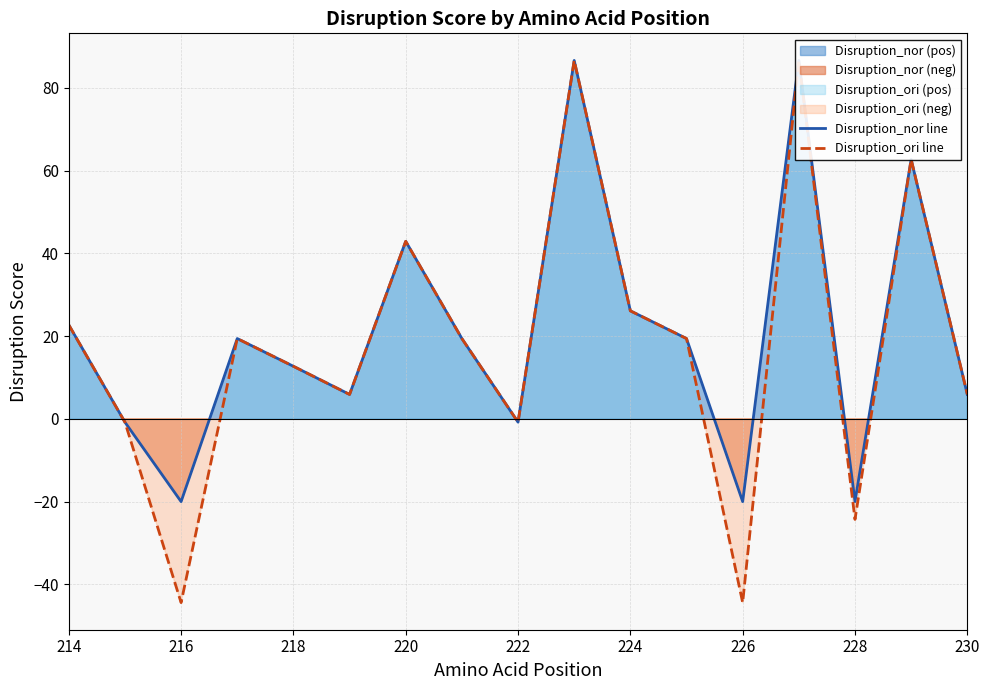

True or false: Disruption_nor line has a value of 26.1 at 224.

True